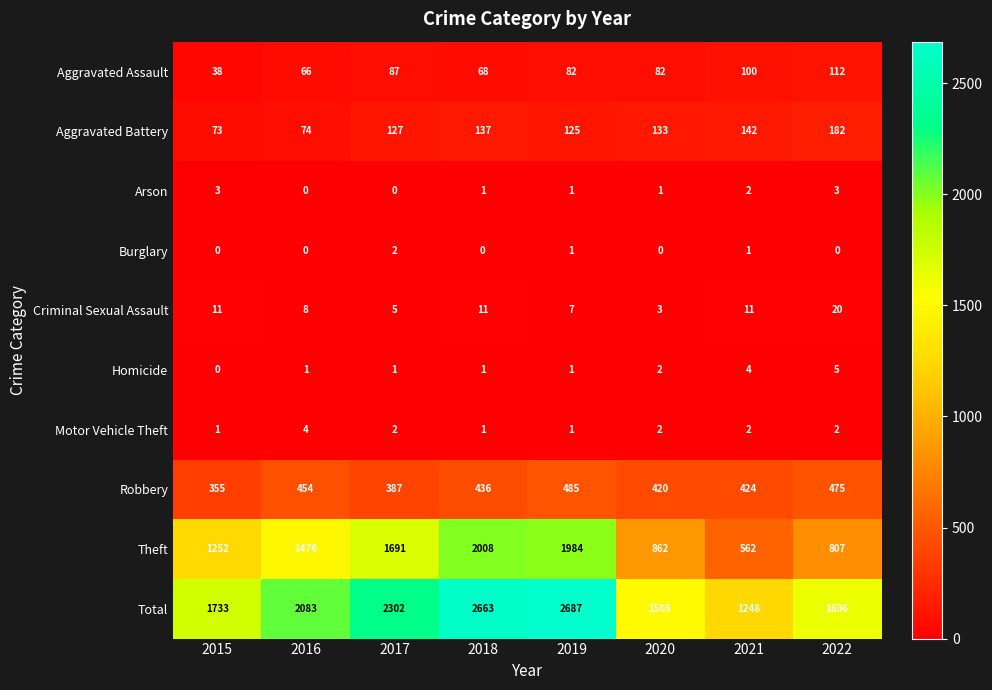

How many data points does each series have?

8